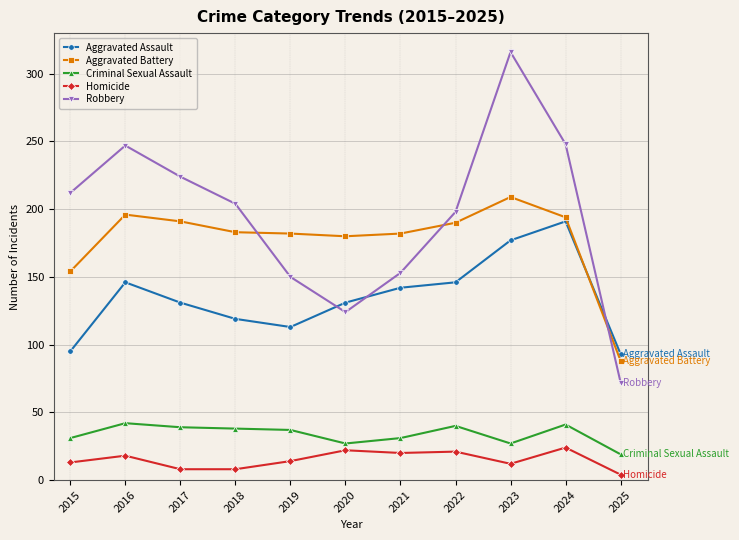

Is the value of Aggravated Battery at 2017 greater than the value of Criminal Sexual Assault at 2019?

Yes